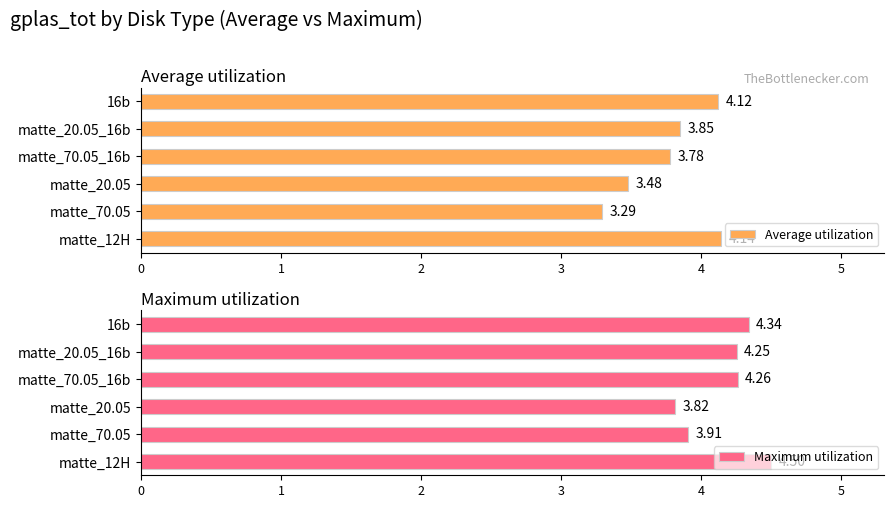

At which label does Average utilization reach its minimum?

matte_70.05